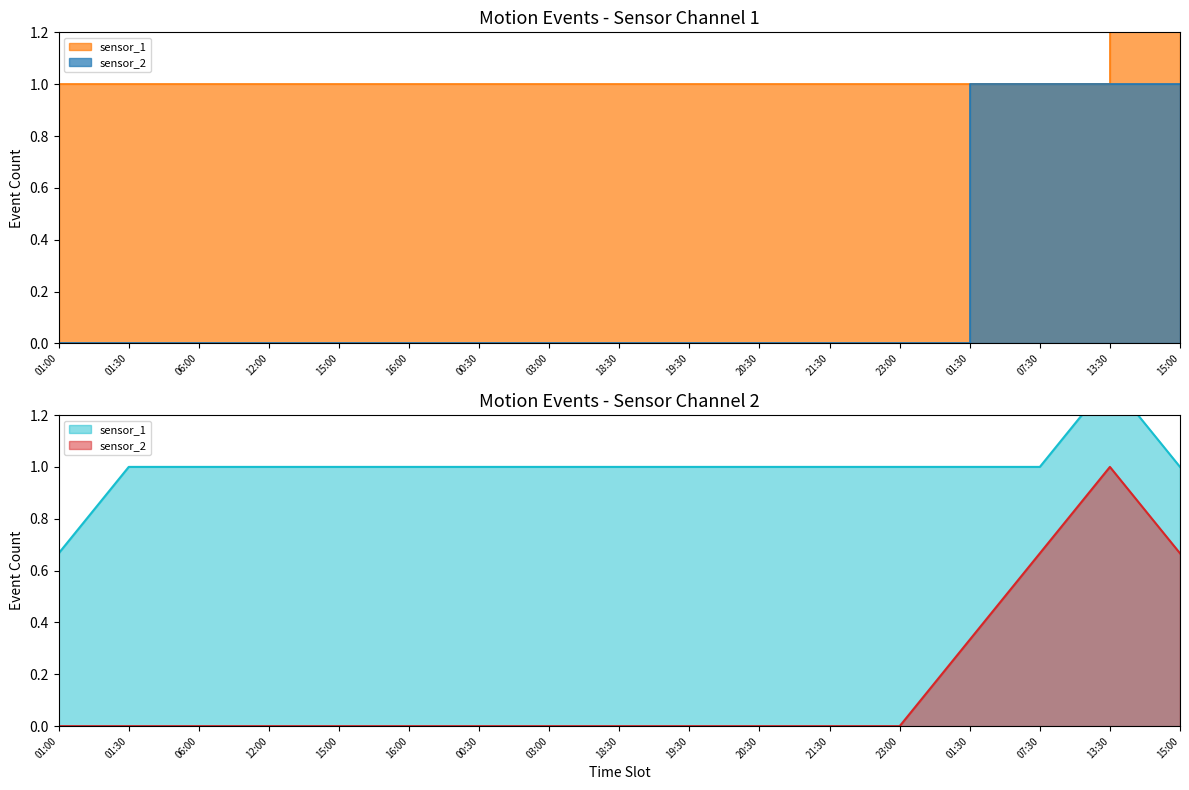

What is the average value of the sensor_1 series?

1